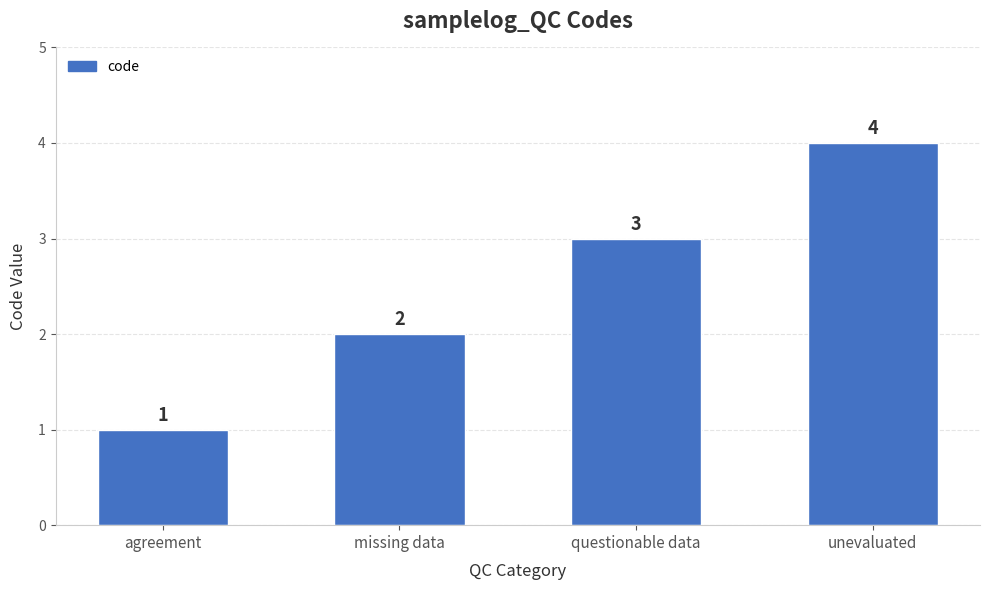

List the labels in order of value, largest first.

unevaluated, questionable data, missing data, agreement